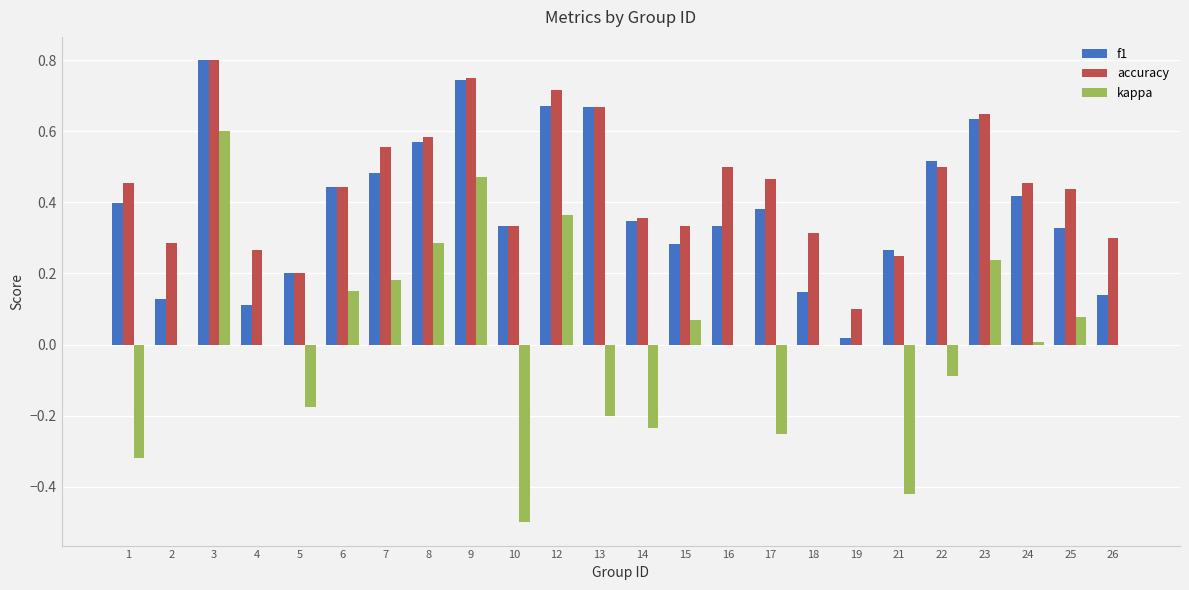

Between 7 and 9, which series saw the biggest shift?

kappa